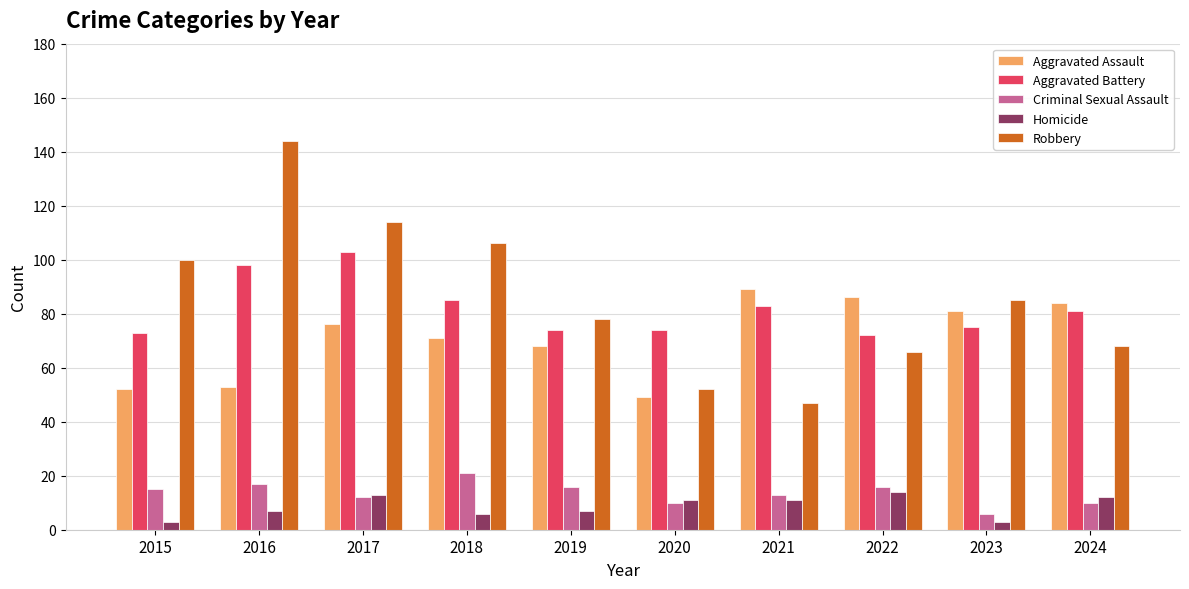

What are all the series names shown in the legend?

Aggravated Assault, Aggravated Battery, Criminal Sexual Assault, Homicide, Robbery